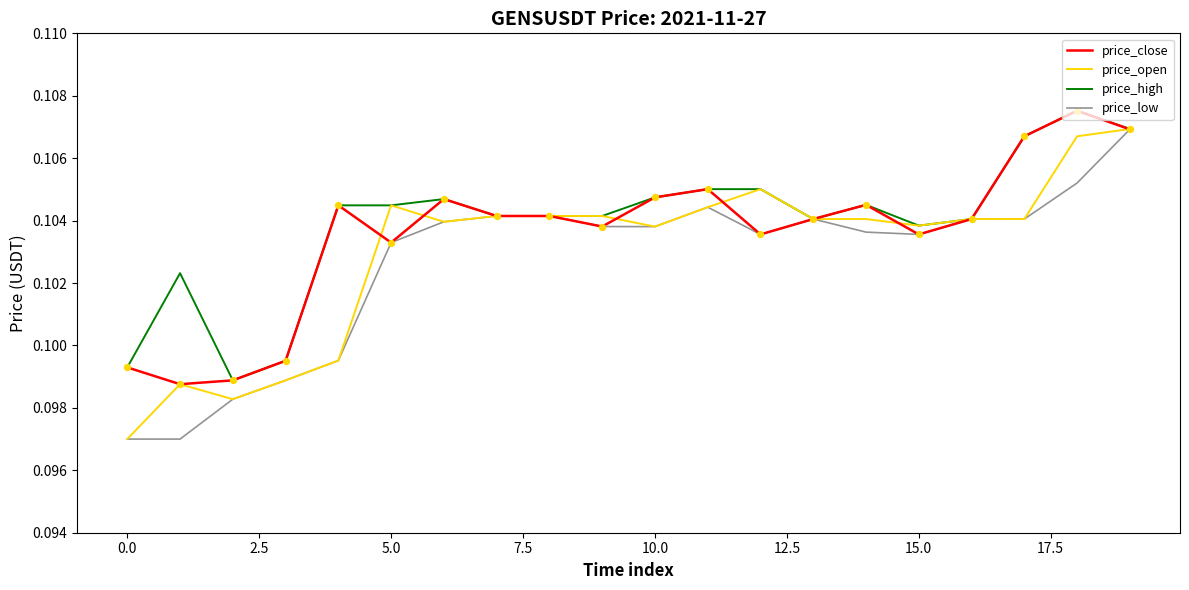

What are all the series names shown in the legend?

price_close, price_open, price_high, price_low